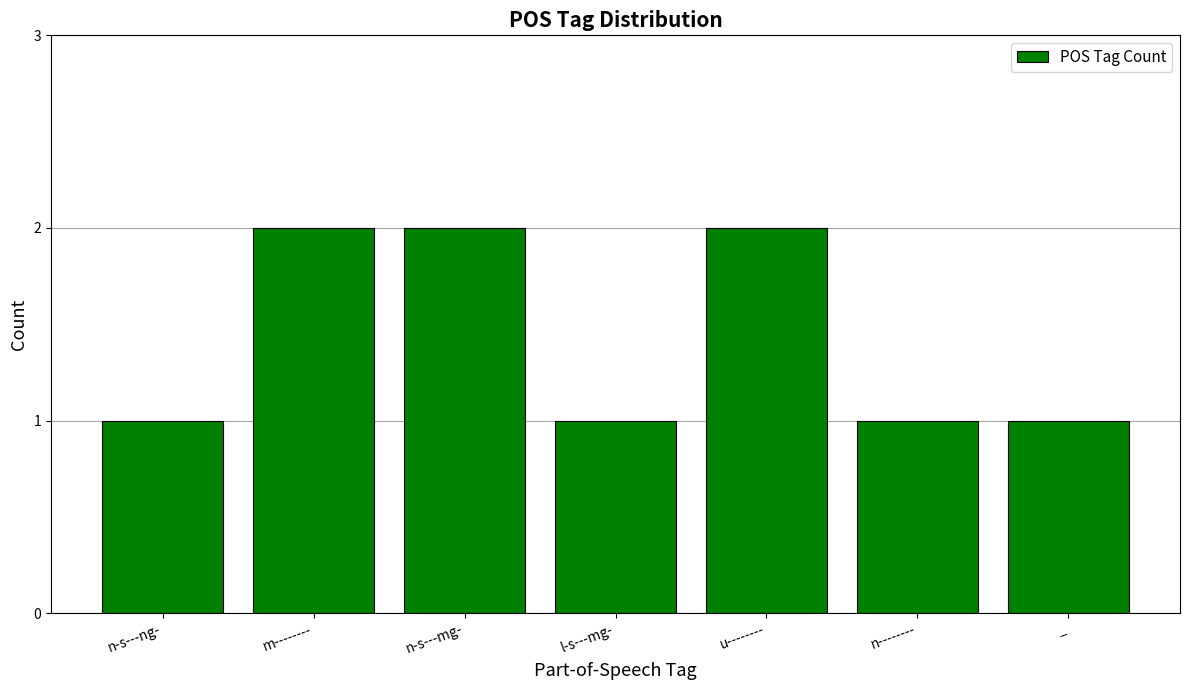

True or false: the data shows 2 at u--------.

True